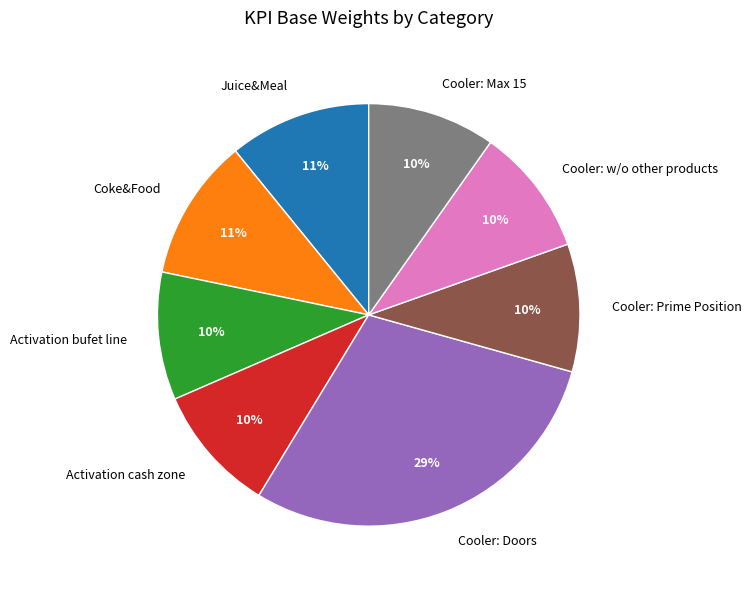

To the nearest percent, what is the combined percentage of Cooler: w/o other products and Cooler: Max 15?

20%